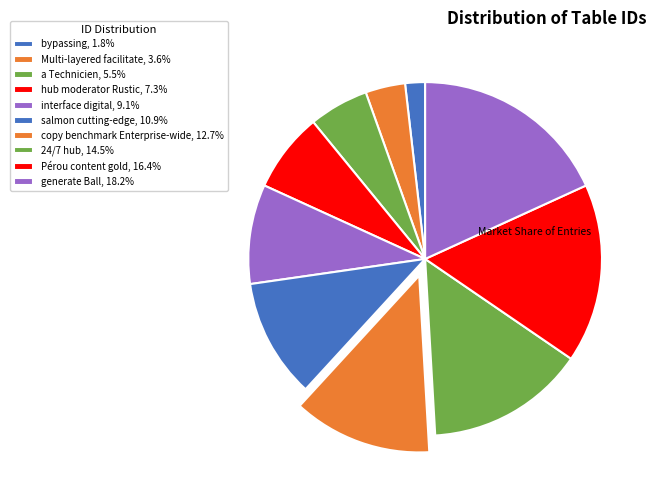

What is the smallest slice in the pie chart?

bypassing